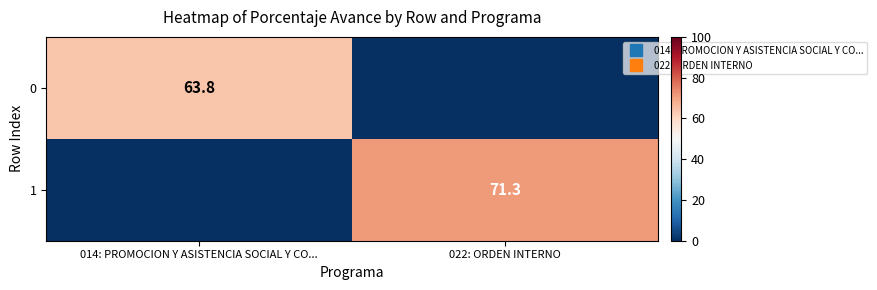

Which label corresponds to the largest value in the chart?

022: ORDEN INTERNO